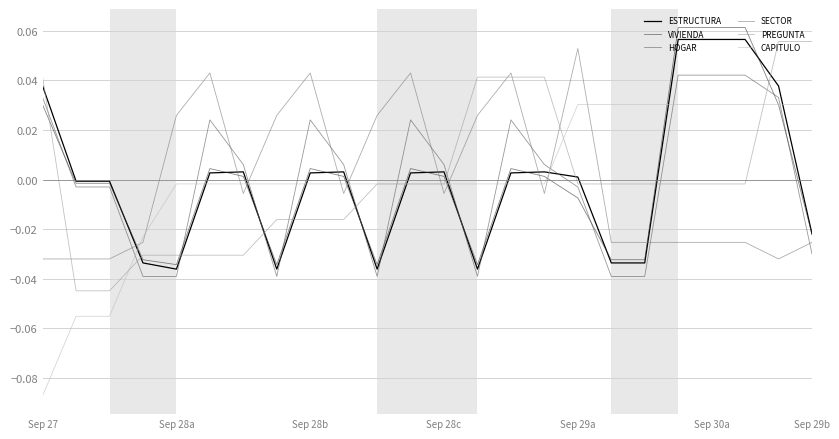

What are all the series names shown in the legend?

ESTRUCTURA, VIVIENDA, HOGAR, SECTOR, PREGUNTA, CAPITULO